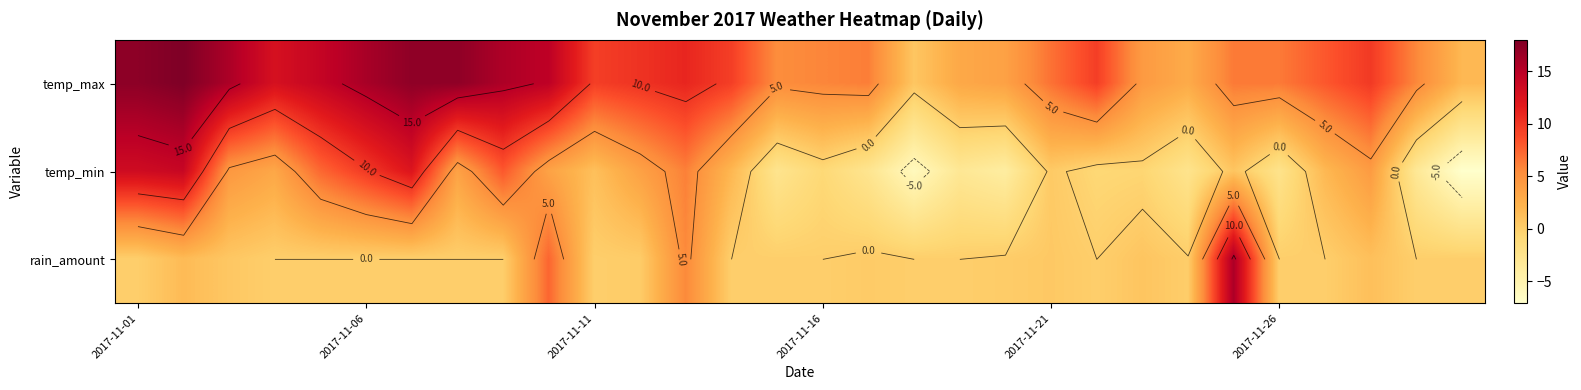

At how many categories does at least one series exceed -1?

30